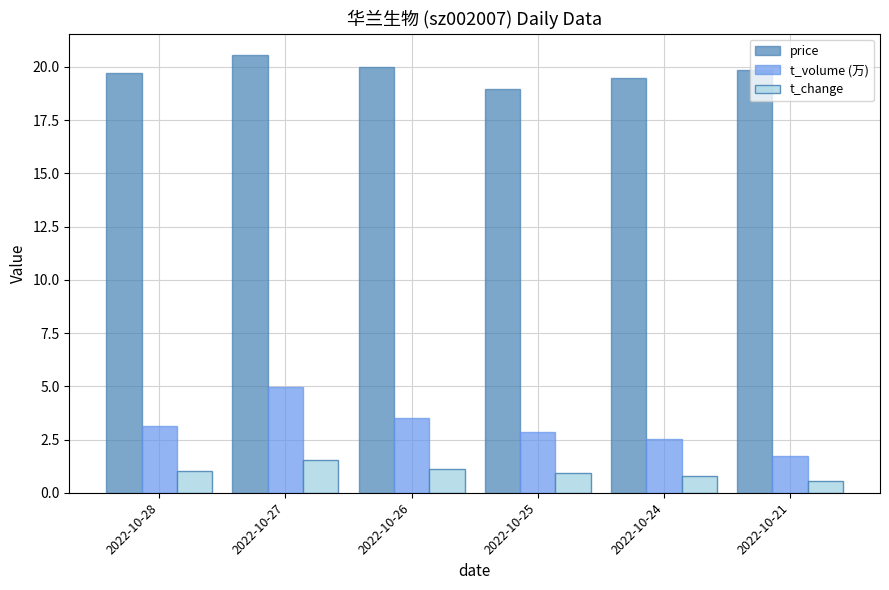

What is the spread (max minus min) of values at 2022-10-27?

19.0